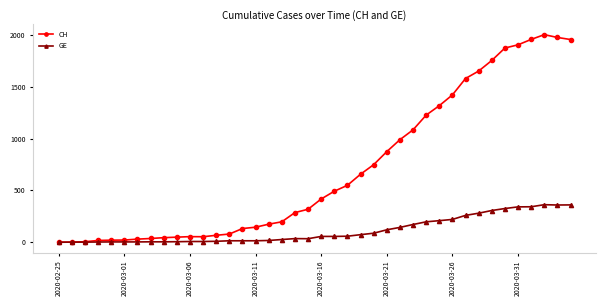

True or false: GE has more than 0 points higher than both neighbors.

True